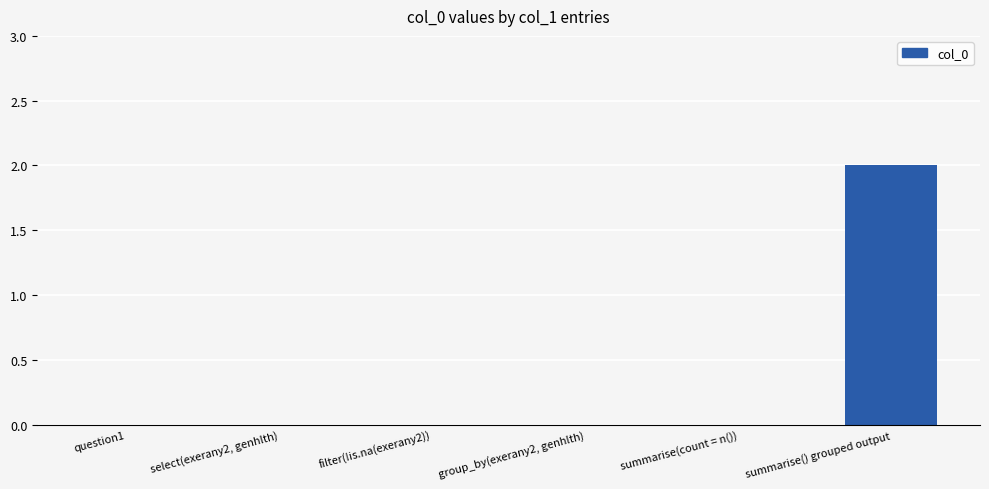

Which label corresponds to the largest value in the chart?

summarise() grouped output